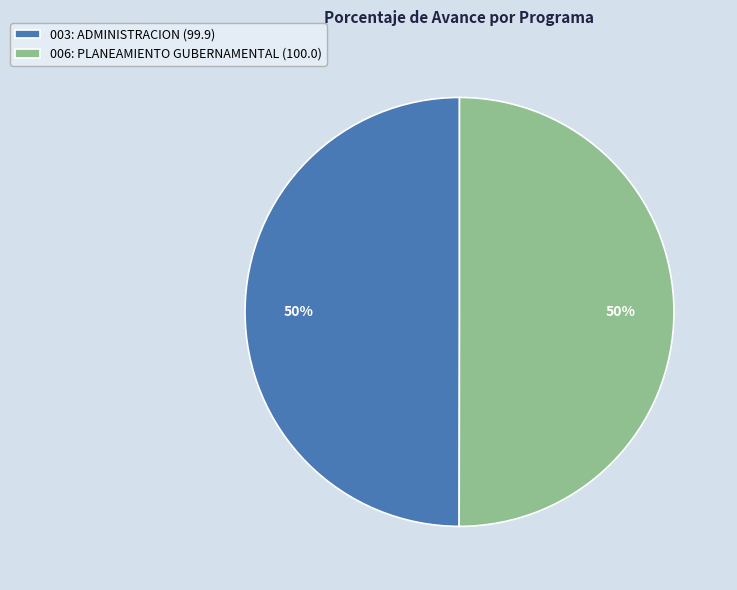

Is the sum of 003: ADMINISTRACION and 006: PLANEAMIENTO GUBERNAMENTAL greater than half?

Yes